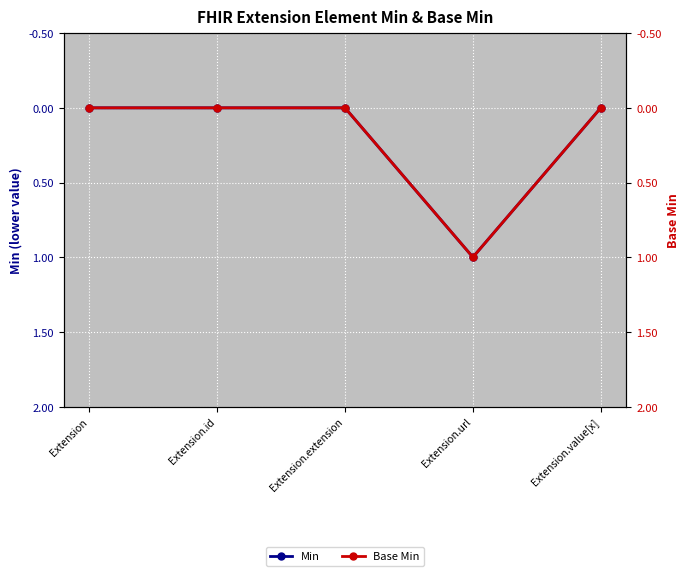

Between Extension.id and Extension.value[x], which series saw the biggest shift?

Min